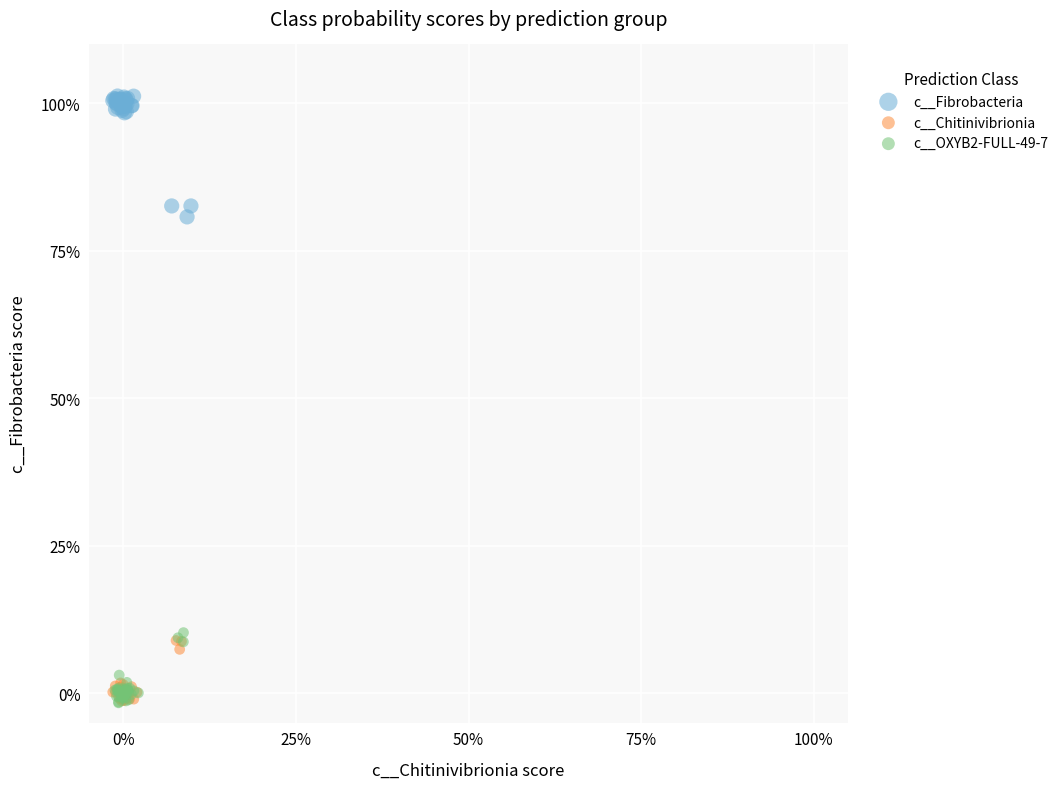

What are all the series names shown in the legend?

c__Fibrobacteria, c__Chitinivibrionia, c__OXYB2-FULL-49-7